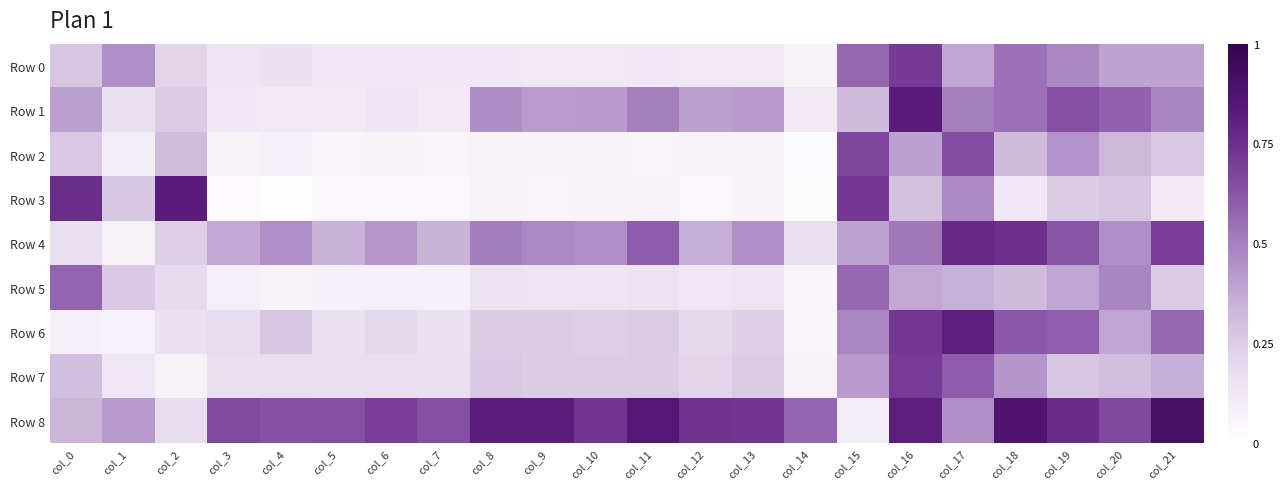

What is the difference between the highest and lowest values at col_6?

0.7